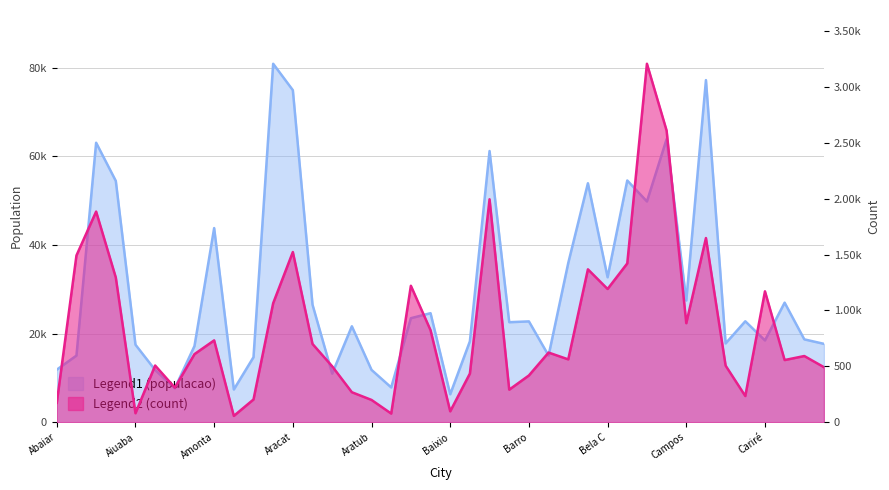

Reading left to right, extract all data points from this chart.

populacao: 11853	15036	63104	54481	17493	11781	7650	17196	43829	7378	14672	80935	74975	26535	10959	21654	11802	7844	23478	24610	6303	18256	61228	22573	22758	15044	35941	53949	32722	54577	49842	63907	27470	77244	17786	22782	18459	26987	18699	17685
count: 173	1492	1885	1295	80	507	309	609	732	56	203	1065	1523	700	500	268	199	77	1221	823	97	435	1995	291	418	623	562	1368	1192	1421	3208	2610	886	1648	506	234	1171	556	592	492